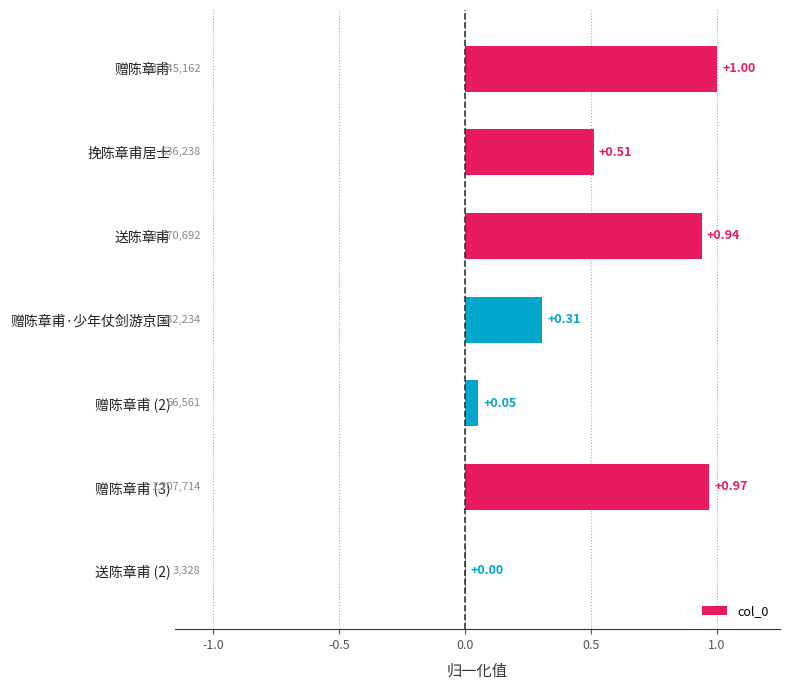

What is the sum of the values at 送陈章甫 (2) and 赠陈章甫 (3)?

1.0